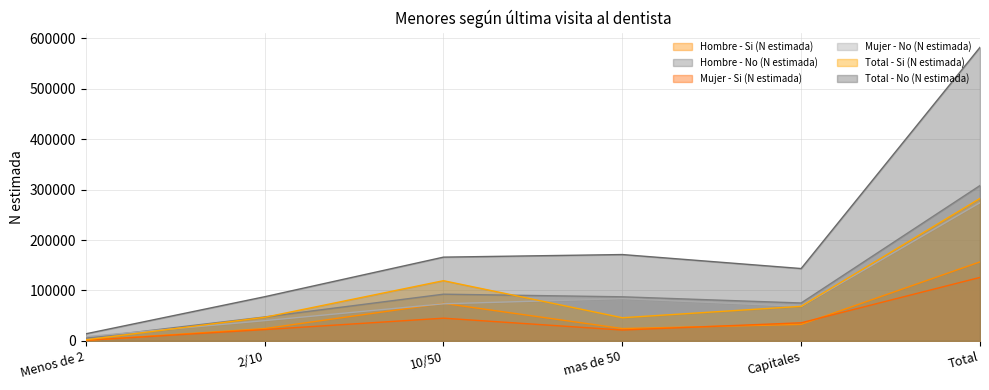

What is the difference between the Mujer - Si (N estimada) values at 10/50 and Total?

80880